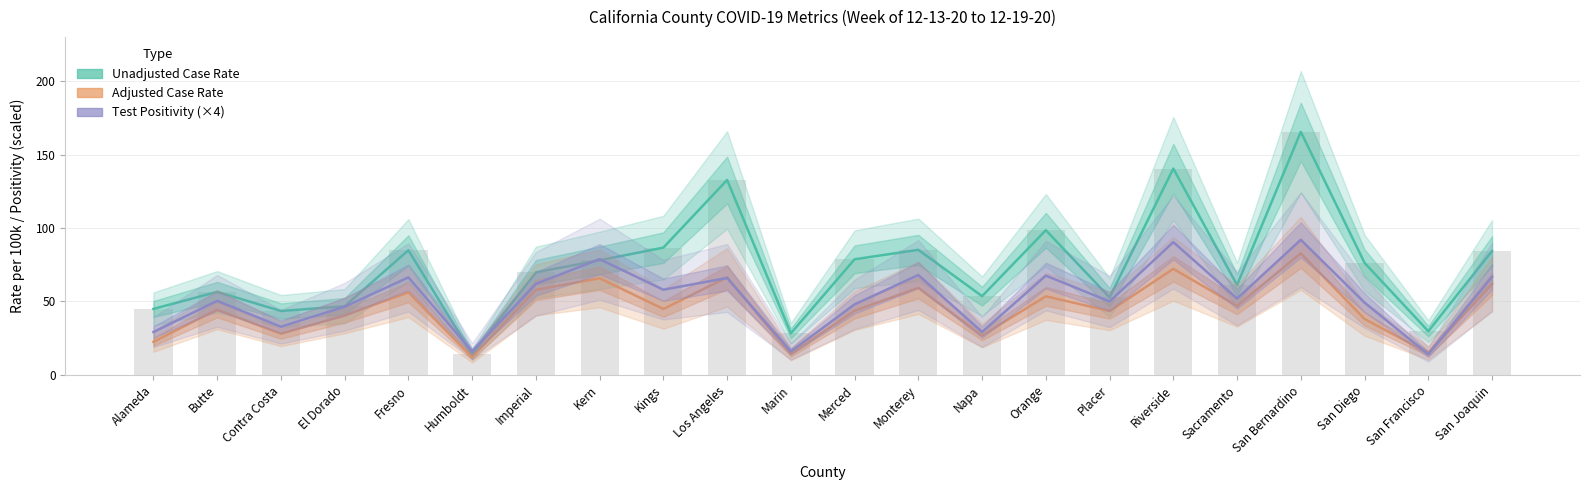

Reading left to right, what are all the values shown in this chart?

Unadjusted Case Rate: Alameda=44.9	Butte=56.5	Contra Costa=43.5	El Dorado=46.8	Fresno=84.9	Humboldt=14.0	Imperial=69.8	Kern=78.0	Kings=86.7	Los Angeles=132.7	Marin=28.3	Merced=78.7	Monterey=85.2	Napa=53.6	Orange=98.5	Placer=52.8	Riverside=140.5	Sacramento=61.2	San Bernardino=165.5	San Diego=76.3	San Francisco=29.8	San Joaquin=84.3
Adjusted Case Rate: Alameda=22.5	Butte=44.5	Contra Costa=28.0	El Dorado=40.5	Fresno=56.2	Humboldt=12.1	Imperial=57.9	Kern=65.8	Kings=44.9	Los Angeles=66.4	Marin=14.2	Merced=43.7	Monterey=59.3	Napa=26.8	Orange=53.5	Placer=43.5	Riverside=72.2	Sacramento=47.0	San Bernardino=82.8	San Diego=38.1	San Francisco=14.9	San Joaquin=61.9
Test Positivity (×4): Alameda=29.2	Butte=50.4	Contra Costa=32.8	El Dorado=46.4	Fresno=66.4	Humboldt=16.0	Imperial=62.0	Kern=78.8	Kings=58.0	Los Angeles=66.0	Marin=16.0	Merced=48.0	Monterey=68.0	Napa=29.2	Orange=67.6	Placer=50.0	Riverside=90.4	Sacramento=52.0	San Bernardino=92.0	San Diego=49.2	San Francisco=14.0	San Joaquin=66.8